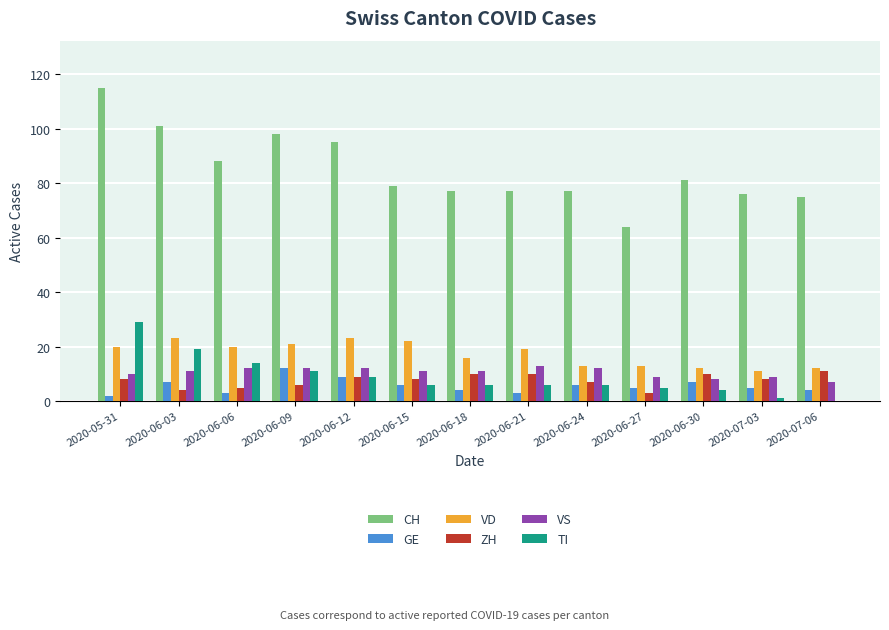

At which category is the sum across all series the highest?

2020-05-31